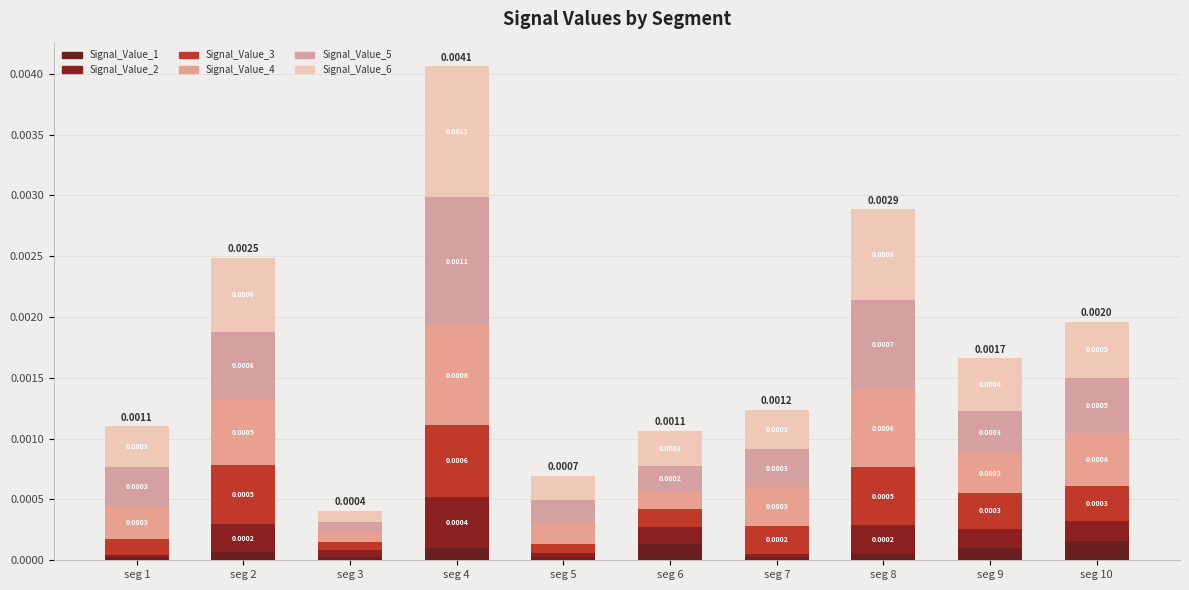

Are the bars grouped side by side (vs. stacked)?

No